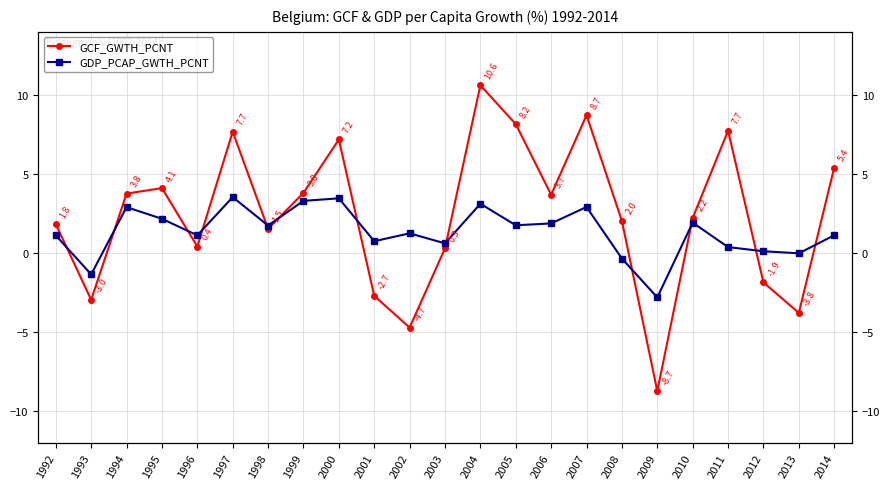

True or false: GDP_PCAP_GWTH_PCNT has a value of 1.2 at 2004.

False